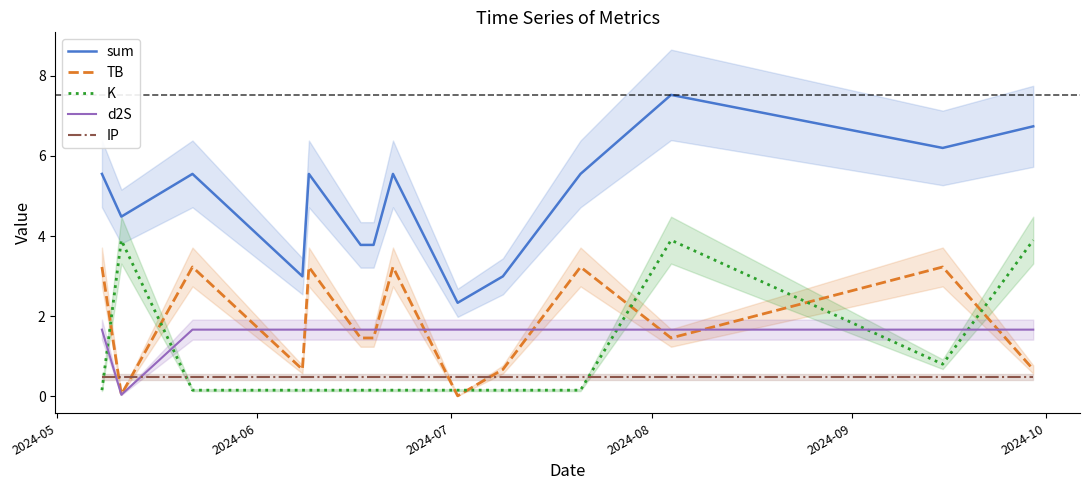

What is the highest value of the IP series?

0.5